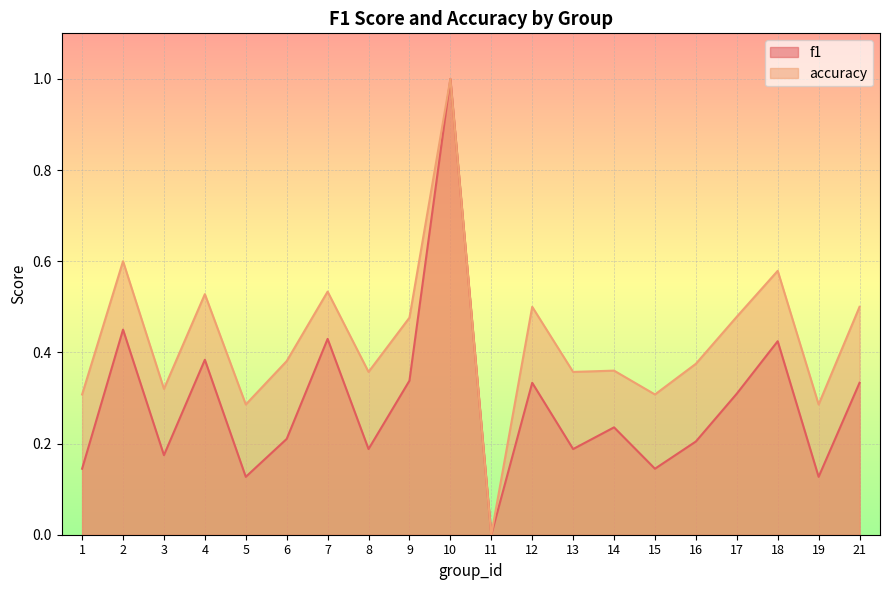

How many lines are shown in the chart?

2